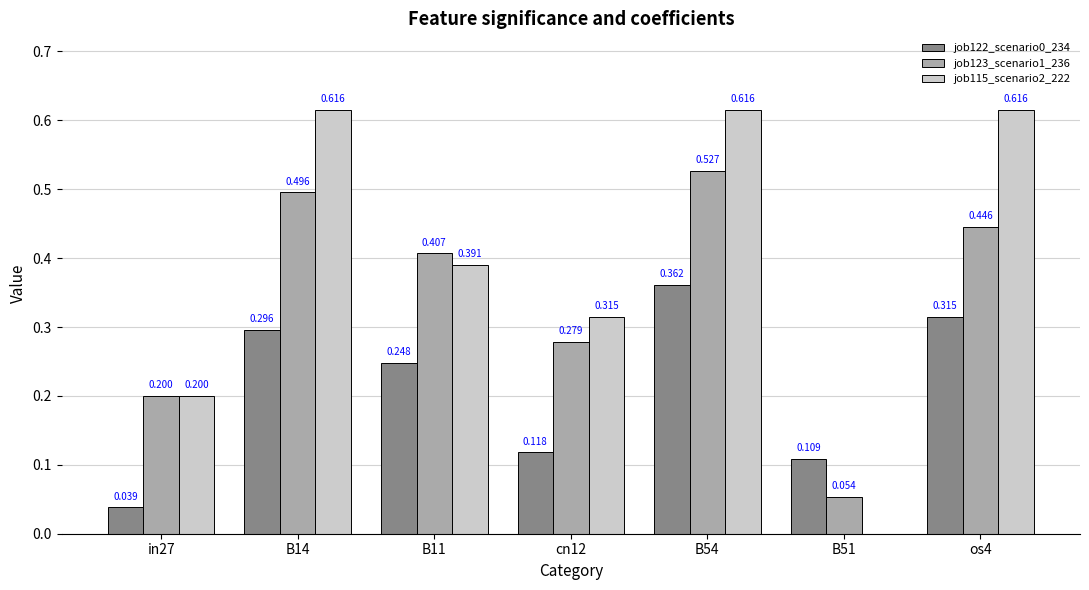

The value of job122_scenario0_234 at os4 is 0.1. True or false?

False